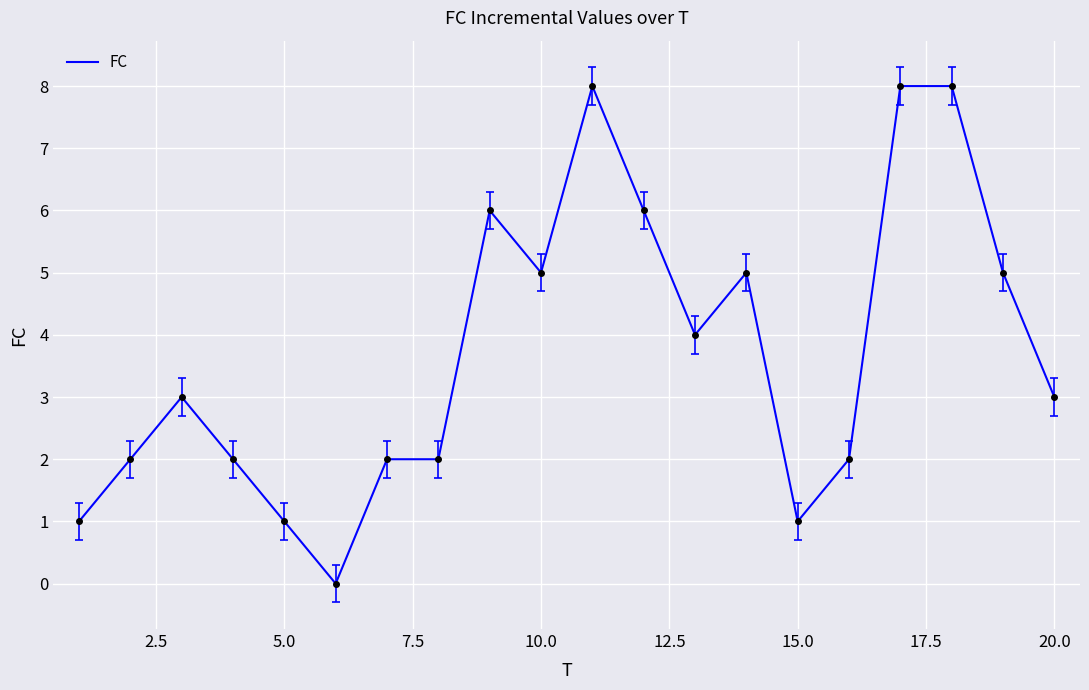

What is the difference between the maximum and minimum values?

8